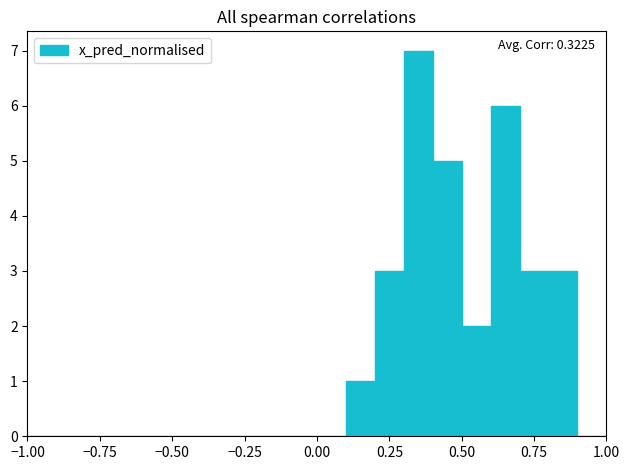

Read against the x-axis, roughly where is the centre of the tallest bar?

0.35